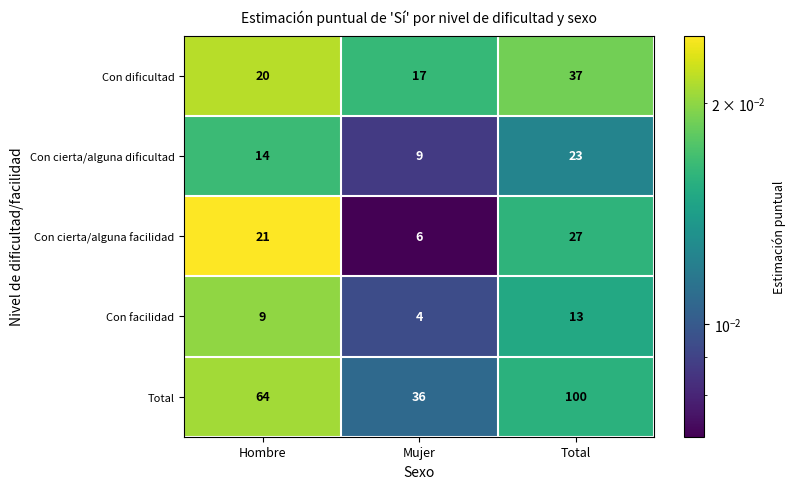

True or false: Con cierta/alguna facilidad has a value of 6 at Hombre.

False